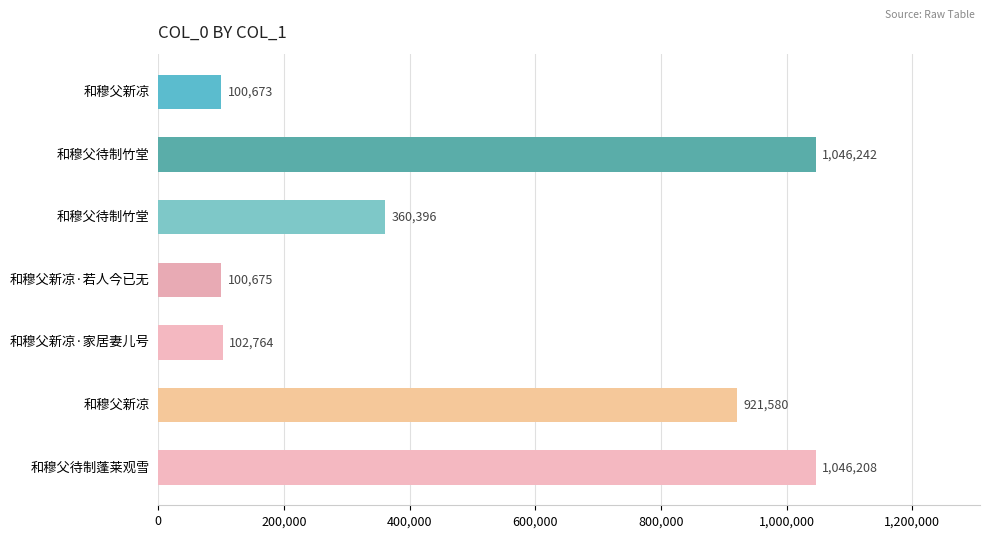

Count the number of data series in this chart.

1